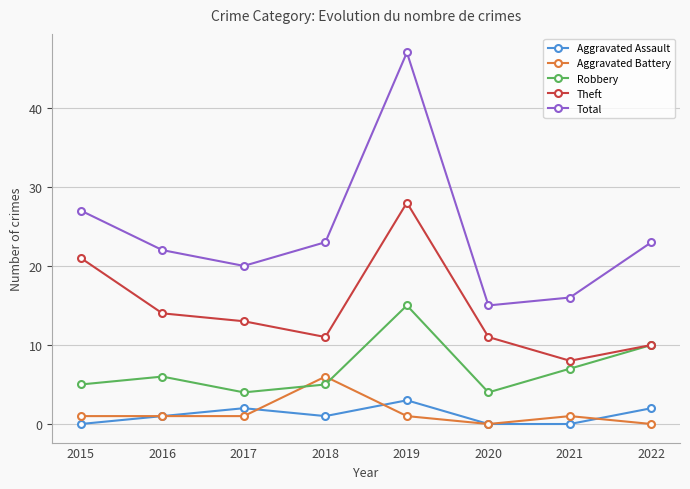

What value does the Aggravated Battery series have at 2021?

1